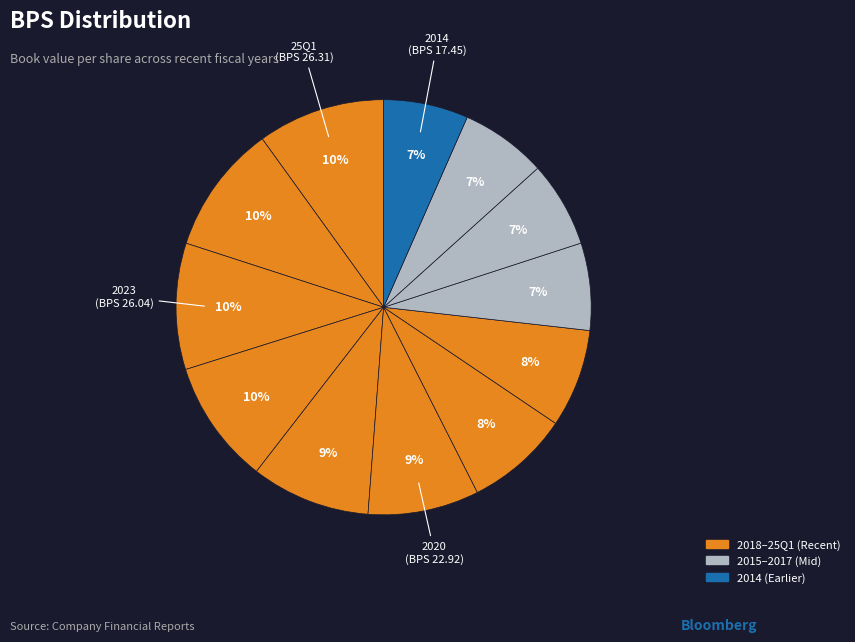

How many slices are in this pie chart?

12